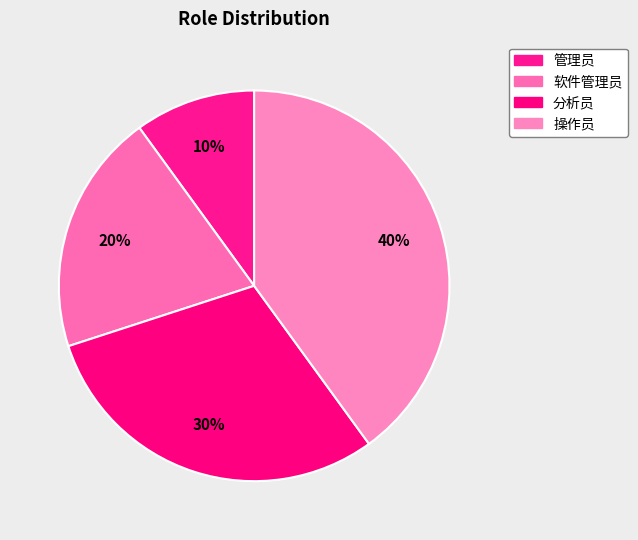

Which slice is the smallest?

管理员